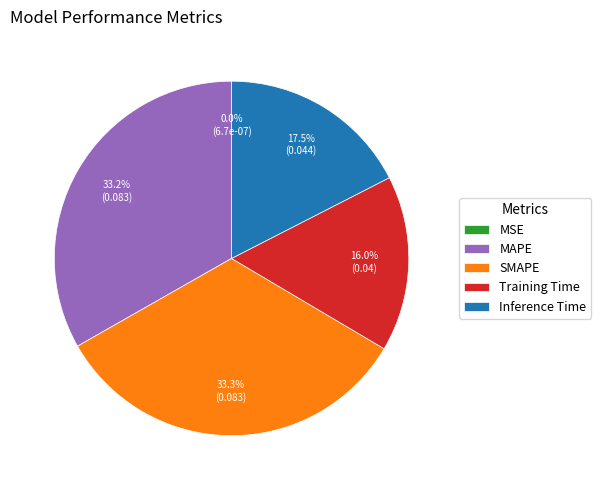

Is Inference Time the majority of the pie?

No